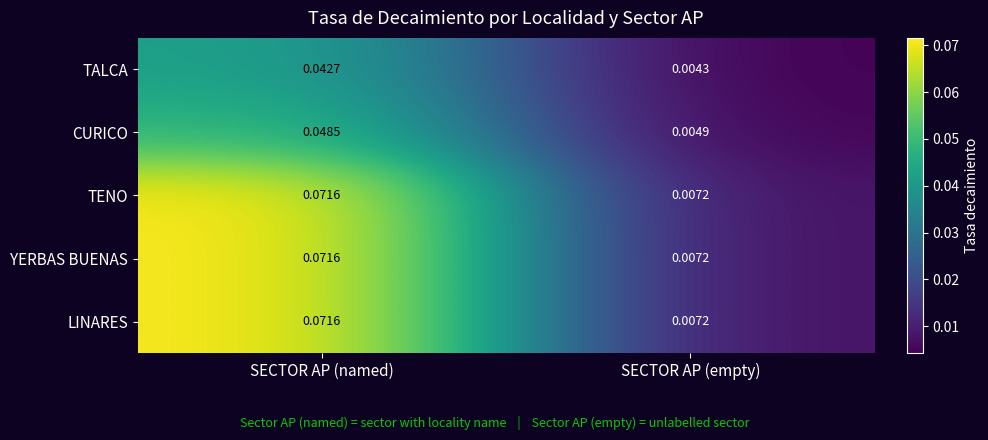

At which label is TALCA closest to 0?

SECTOR AP (empty)